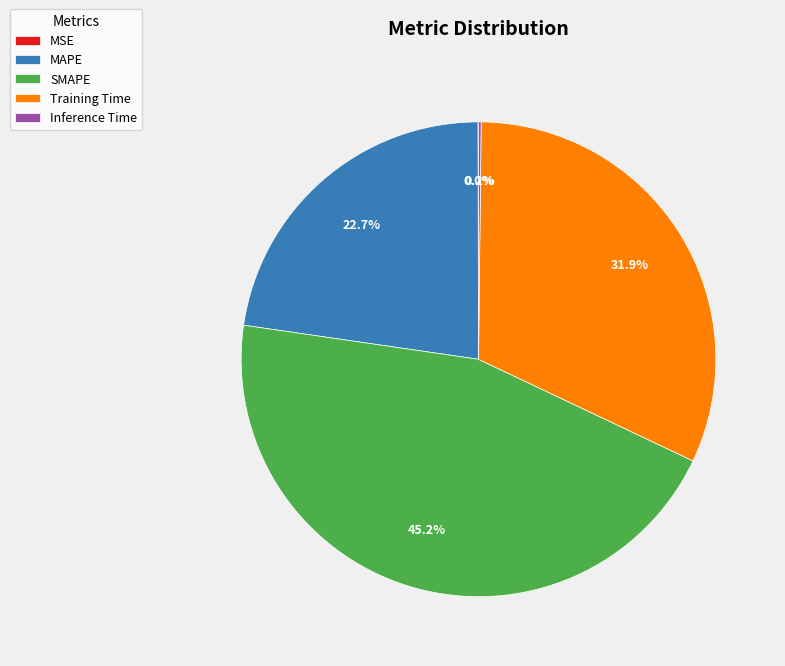

What is the total percentage of SMAPE and Training Time?

77.1%